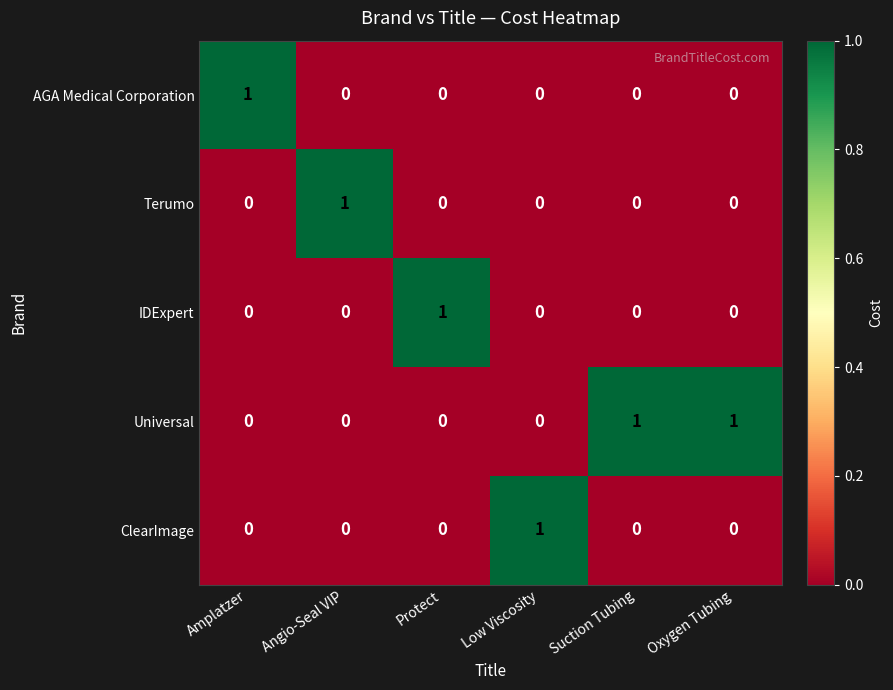

The AGA Medical Corporation series shows 0 at Oxygen Tubing. True or false?

True